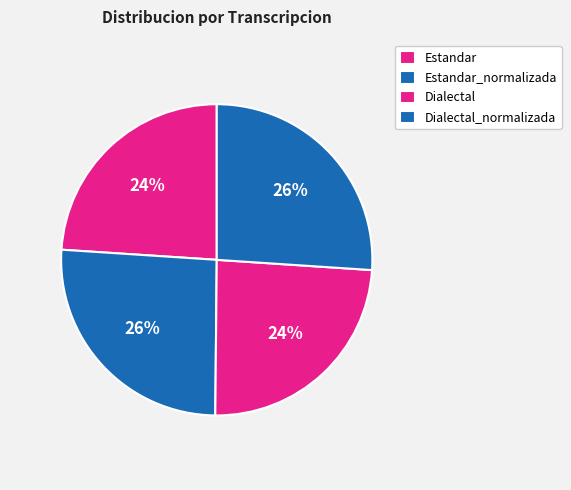

To the nearest percent, what portion does Dialectal represent?

24%